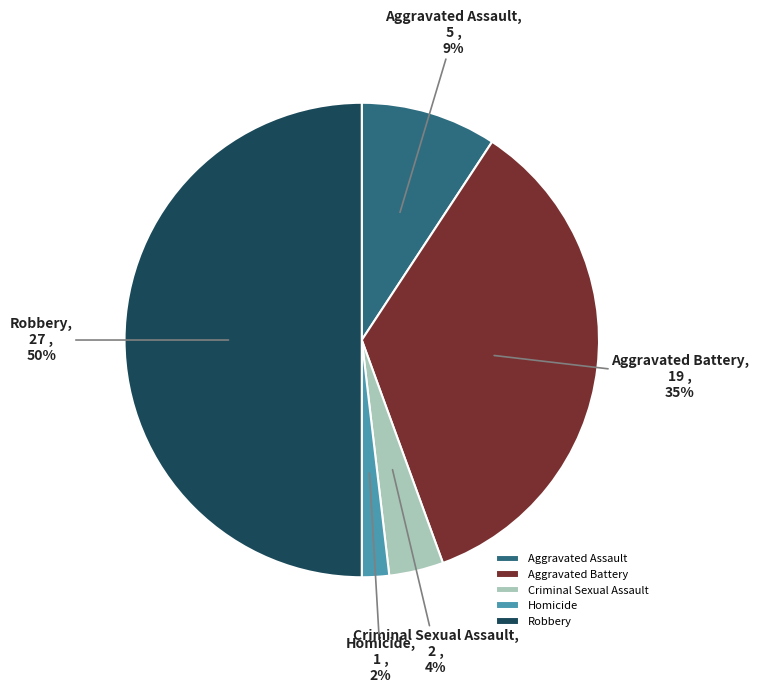

To the nearest percent, what is the difference between the largest and smallest slice percentages?

48%